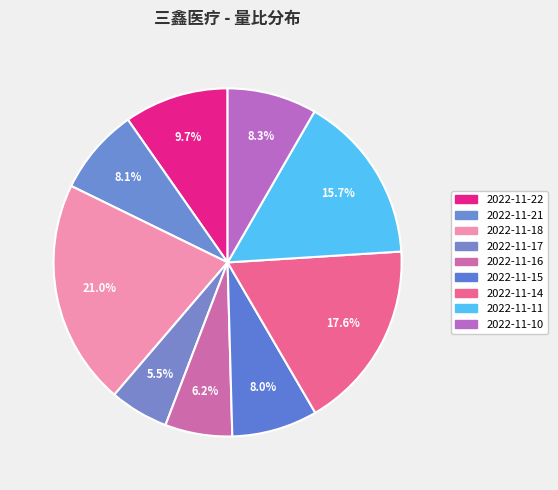

Does 2022-11-15 account for over 50% of the chart?

No